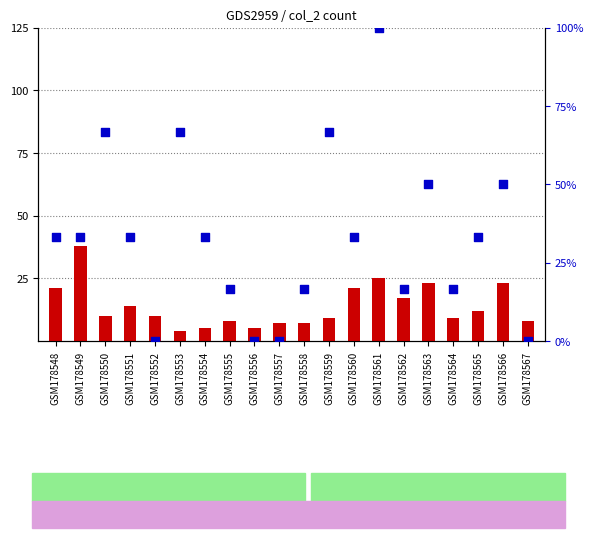

Which series reaches the maximum Y coordinate?

percentile rank within the sample